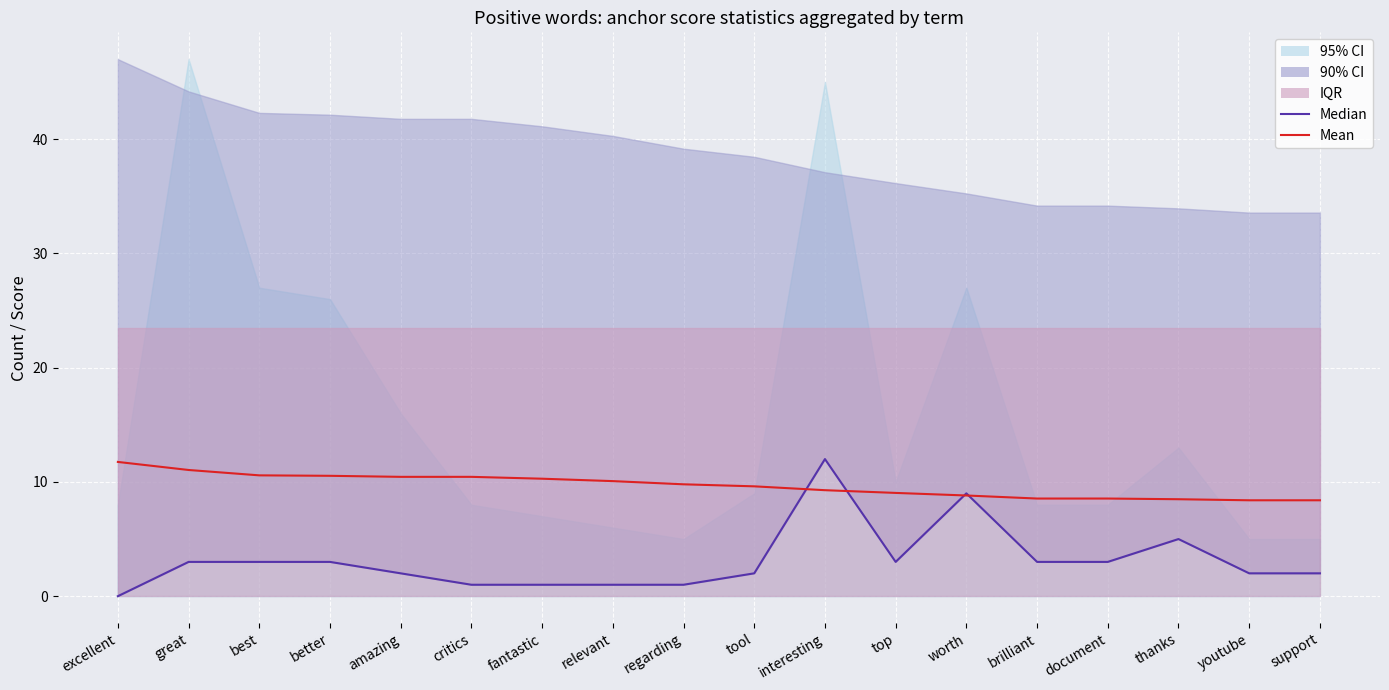

Between relevant and brilliant, which is larger?

brilliant